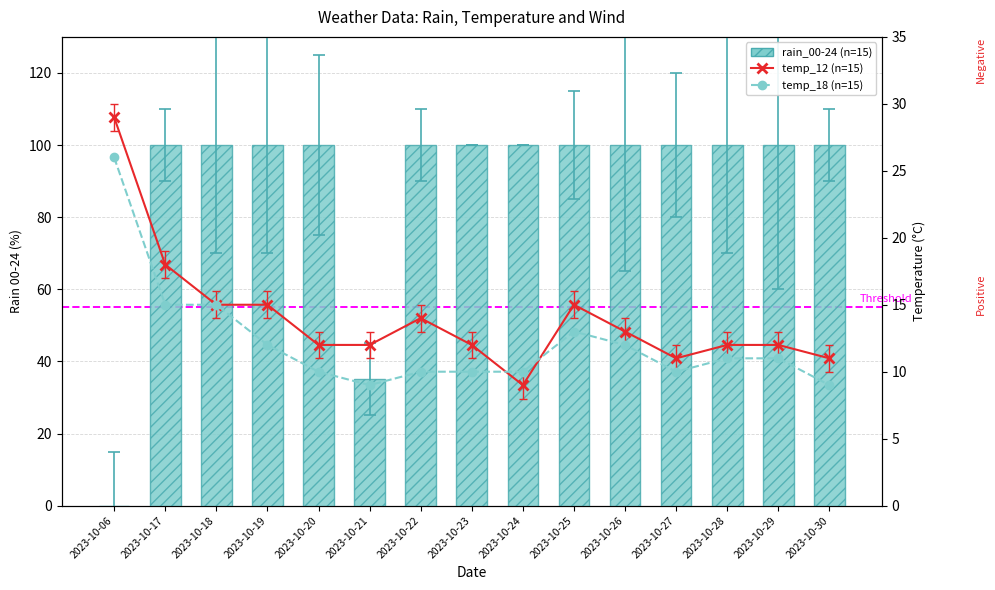

Which category has the lowest value across all series?

2023-10-06